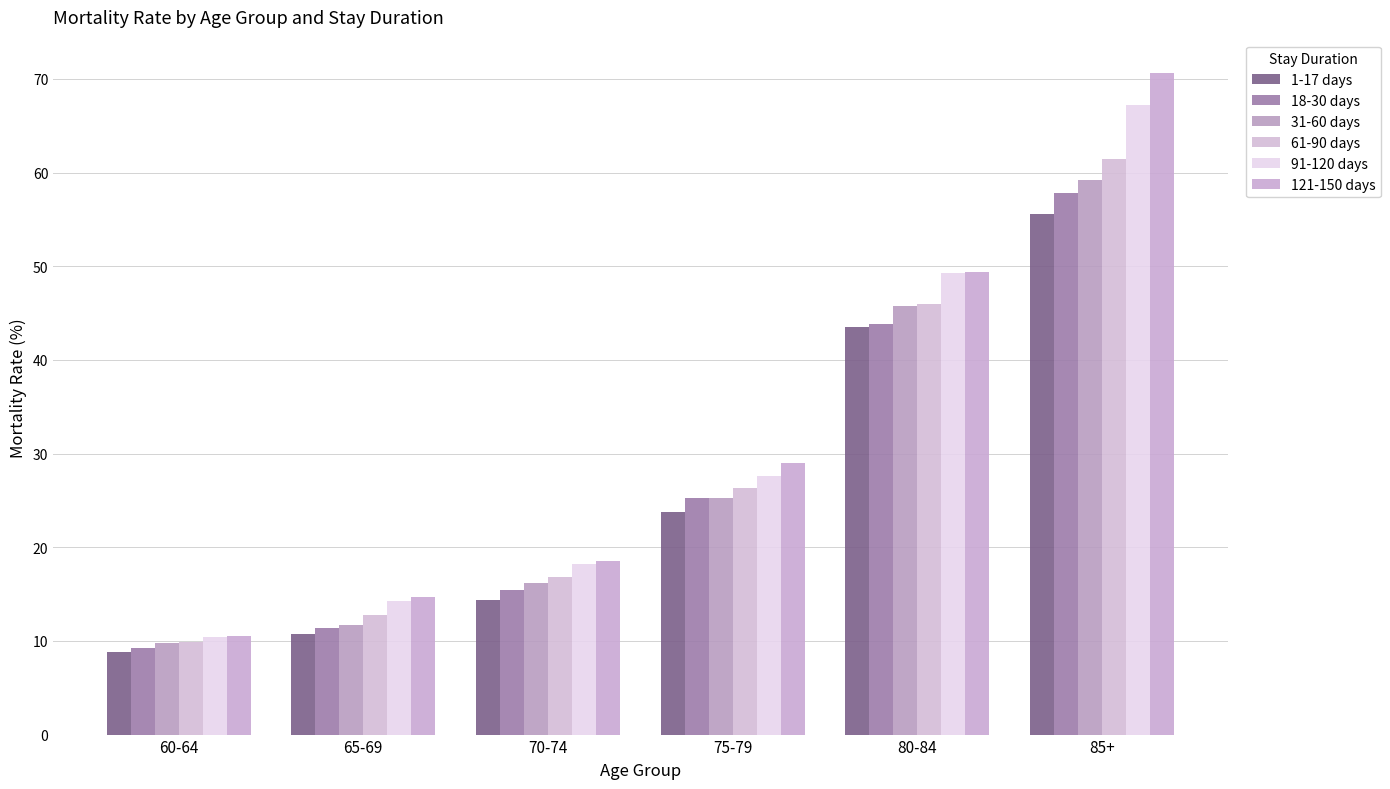

What is the label of the 4th bar from the right?

70-74